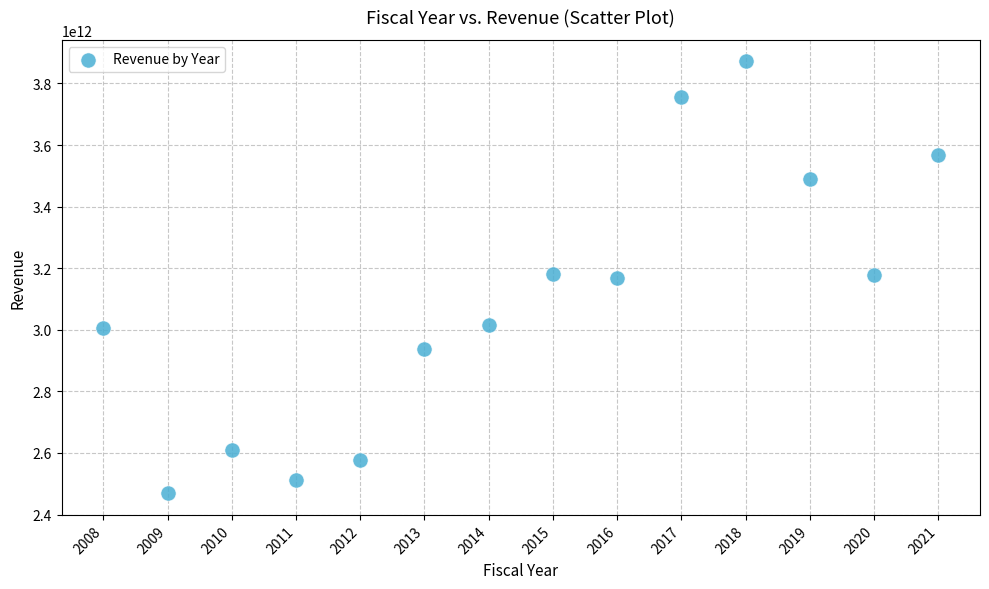

What is the range of X values (max minus min)?

13